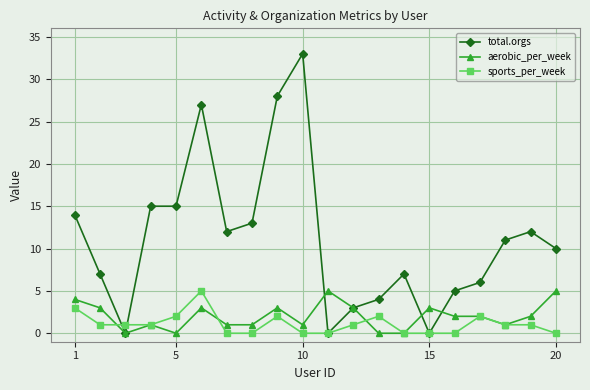

What is the greatest value displayed?

33